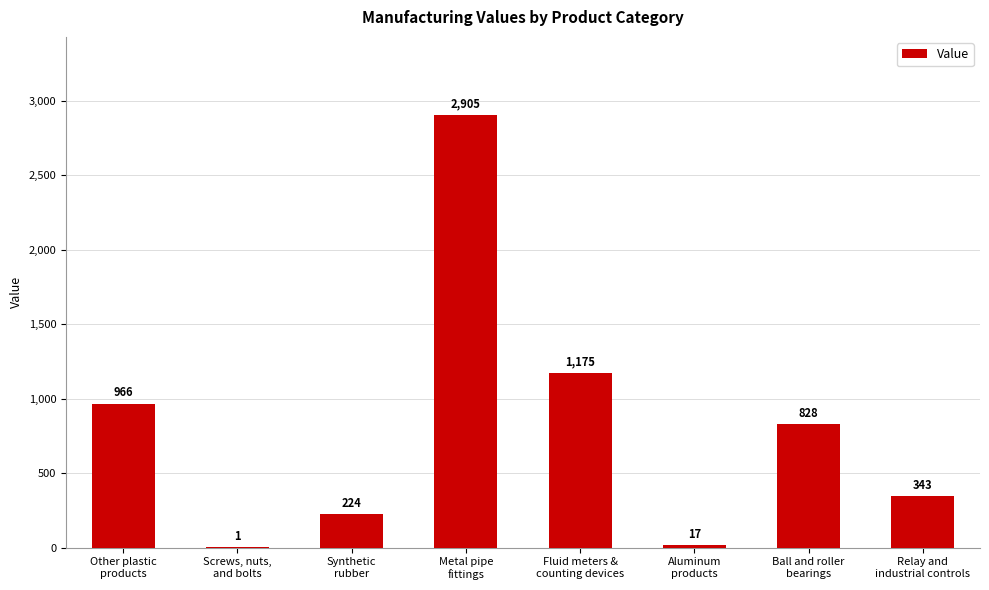

How many distinct data groups are displayed?

1